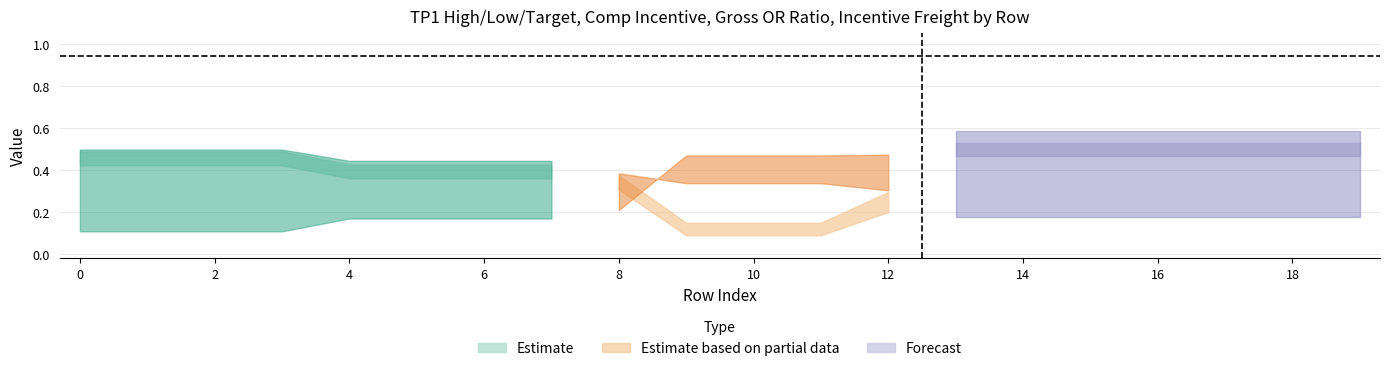

What value does the Incentive_Freight series have at 2?

0.4